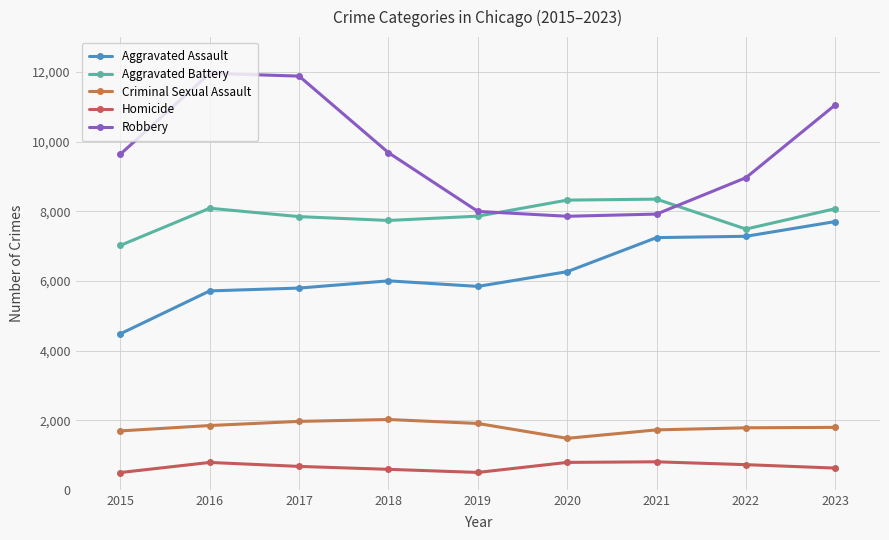

The Aggravated Assault series shows 5712 at 2016. True or false?

True